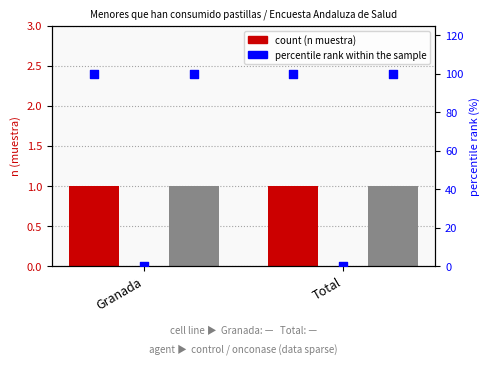

What is the total value across all series at Granada?

102